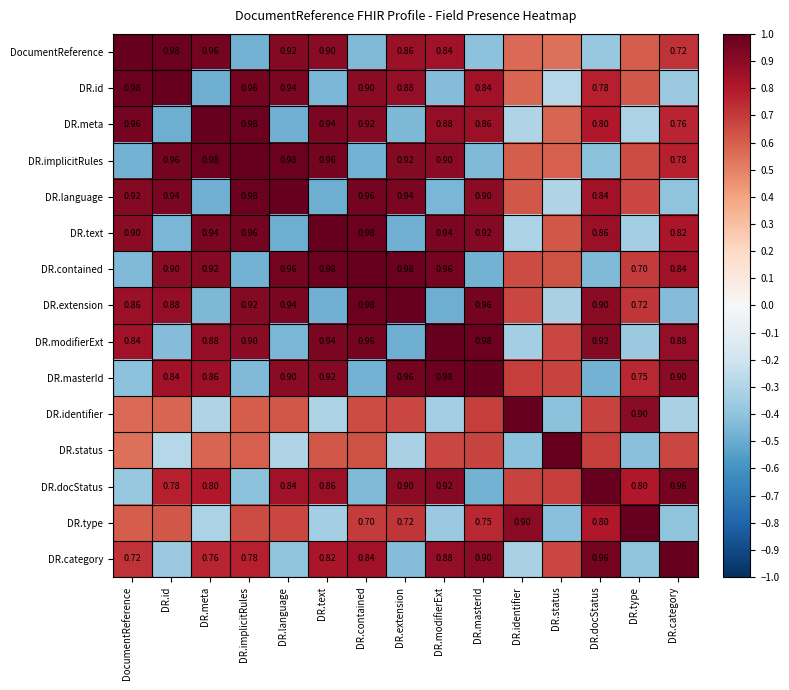

Is it true that DR.contained equals 1.3 at DR.category?

False